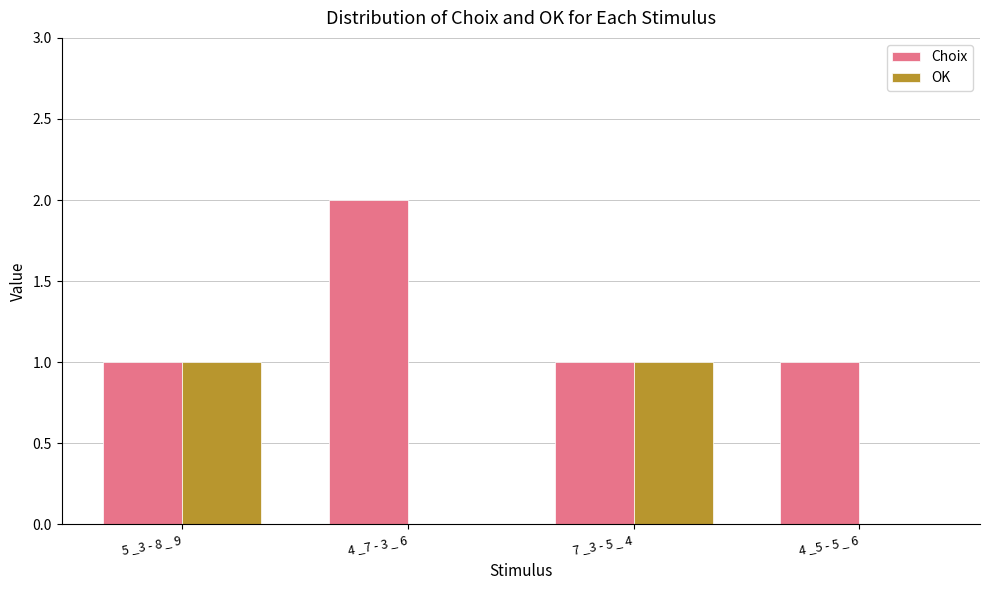

Which series has the largest total across all categories?

Choix